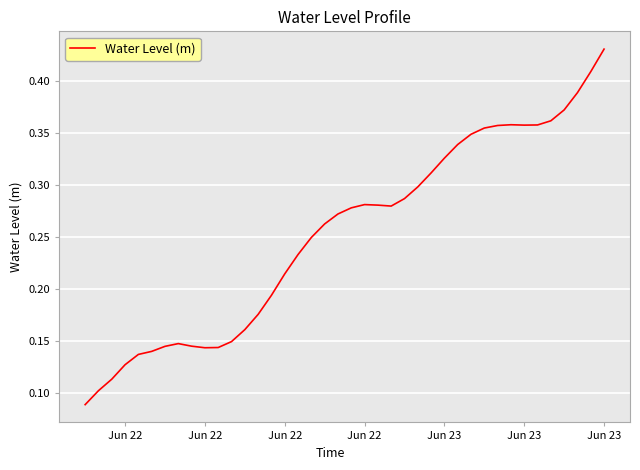

How many lines are shown in the chart?

1